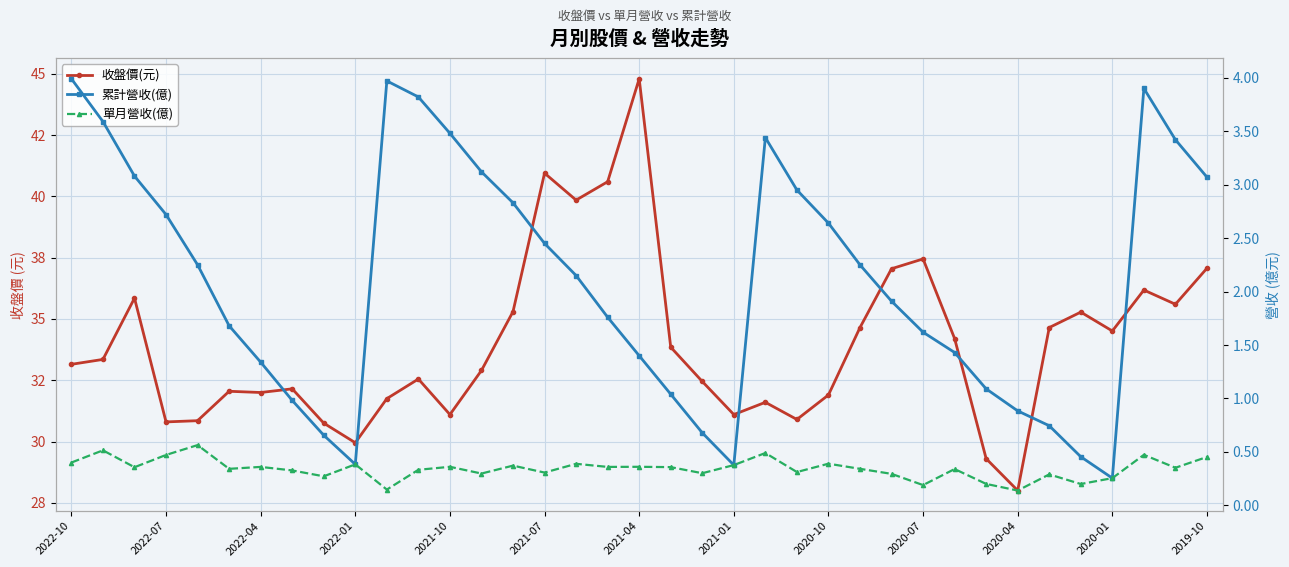

True or false: 收盤價(元) and 累計營收(億) intersect in this chart.

False